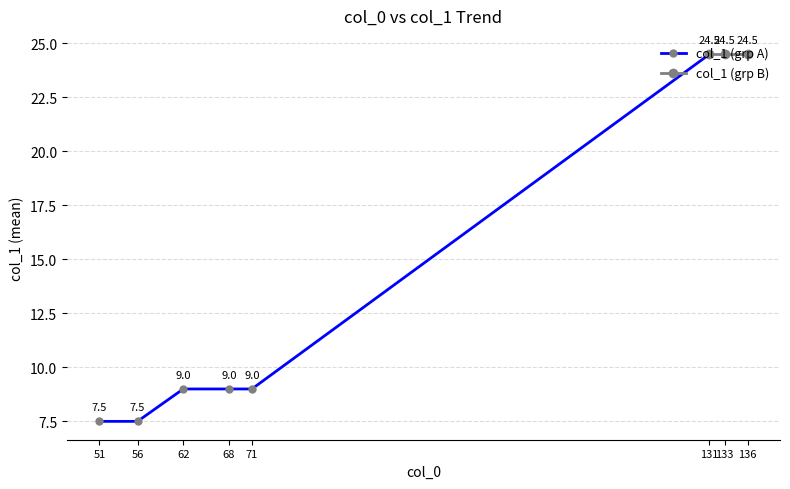

How many data points in col_1 (grp A) are less than 9?

2